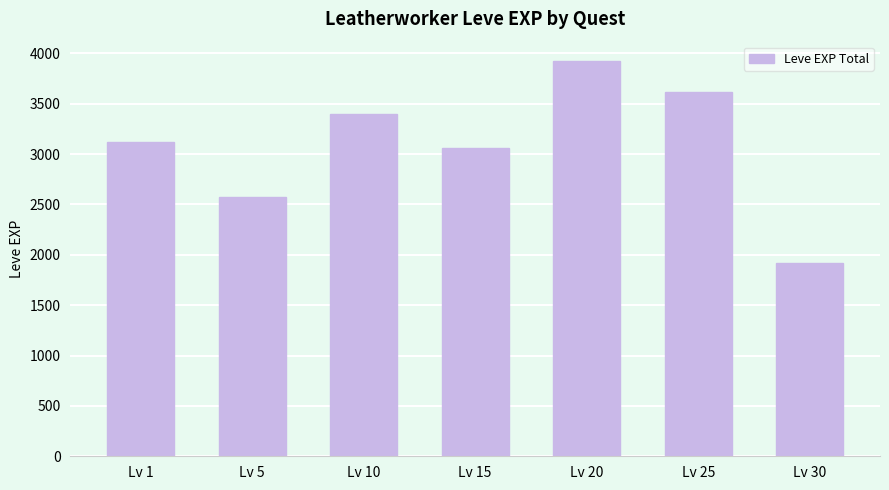

Between Lv 5 and Lv 25, which is larger?

Lv 25